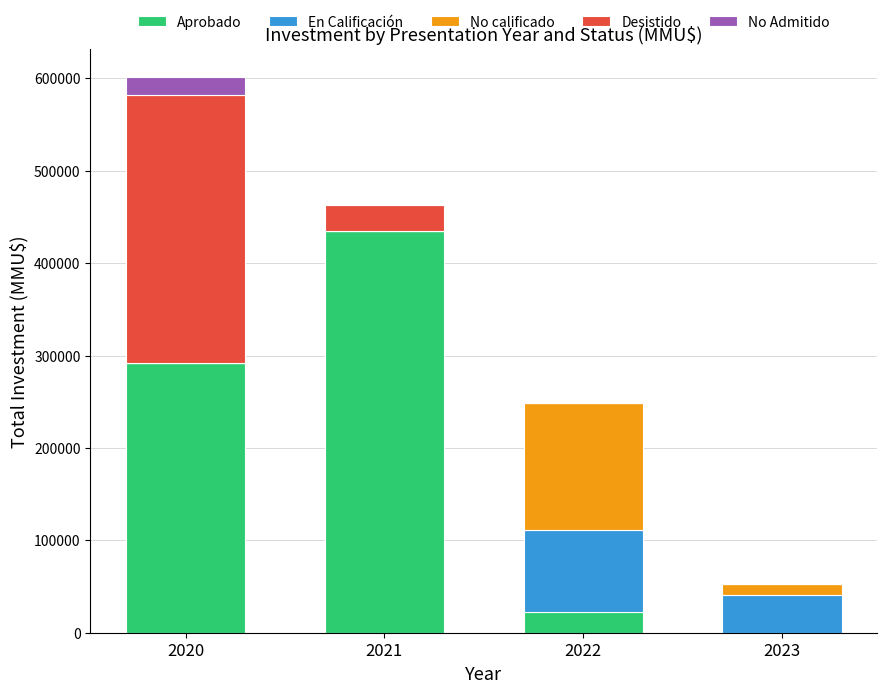

What is the highest value of the Aprobado series?

434925